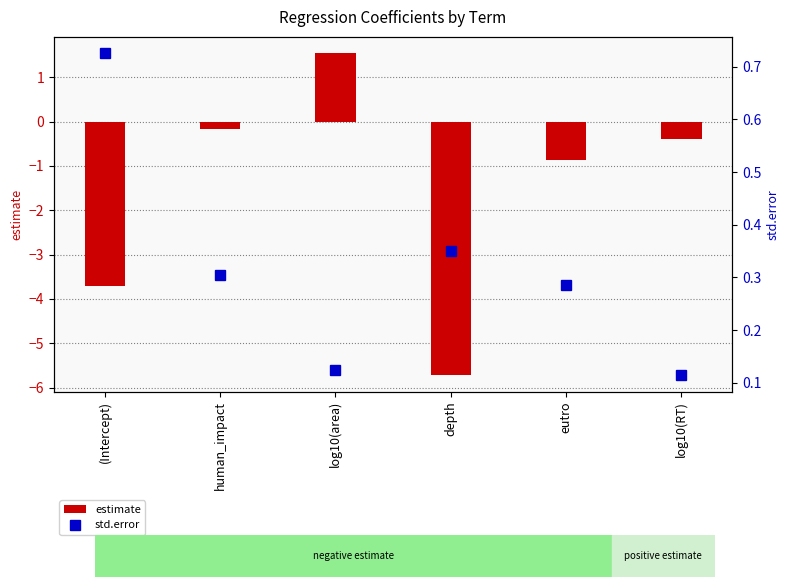

Count the std.error values in the range 0 to 1.

6